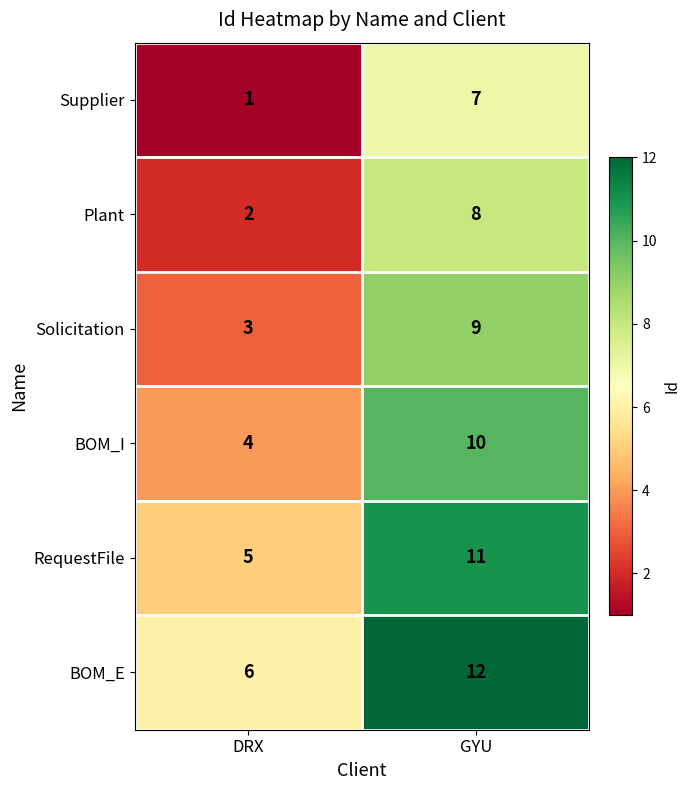

At which category is the sum across all series the highest?

GYU